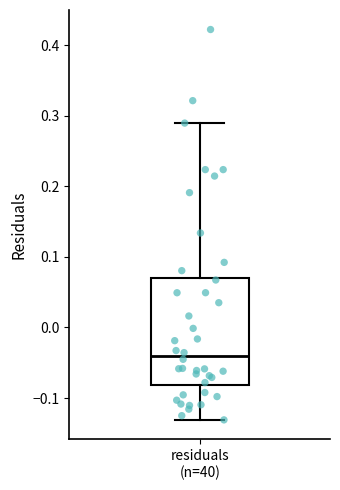

Transcribe this box plot: give where the median line is, the range the box spans, and where the two whiskers end, as read against the y-axis. The values are not printed on the chart, so give them approximately, as read against the axis.

median -0.04, box -0.08 to 0.07, whiskers -0.13 to 0.29